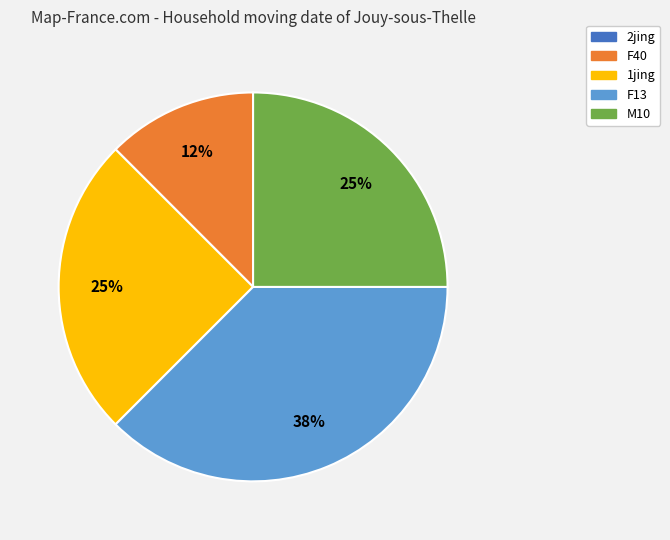

Which category has the biggest portion of the pie?

F13